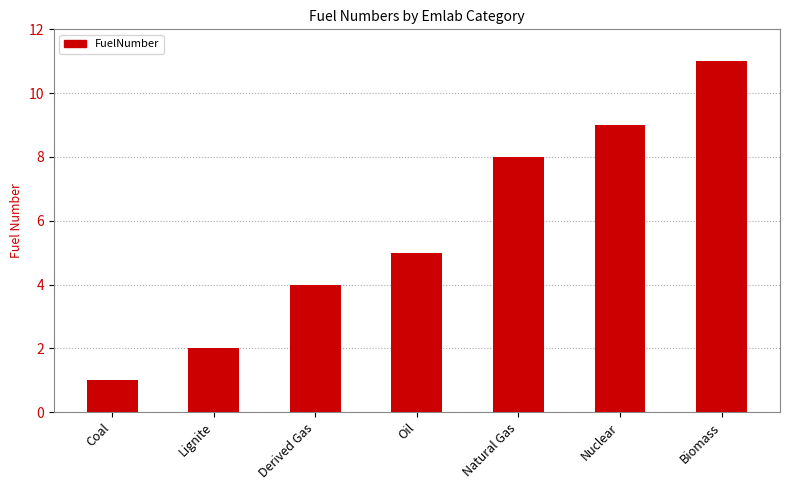

What is the label of the 6th bar from the left?

Nuclear